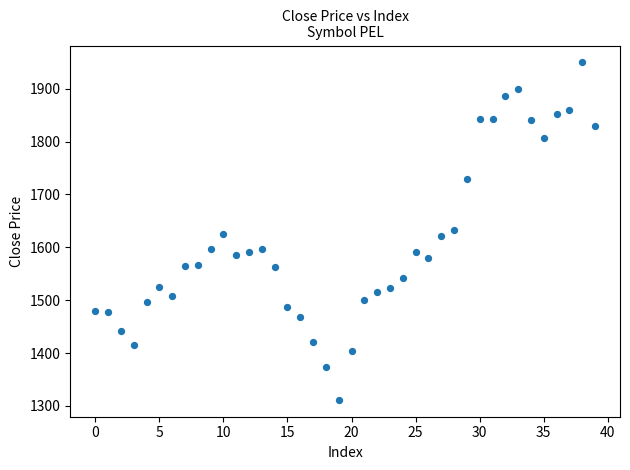

What is the range of Y values (max minus min)?

638.2